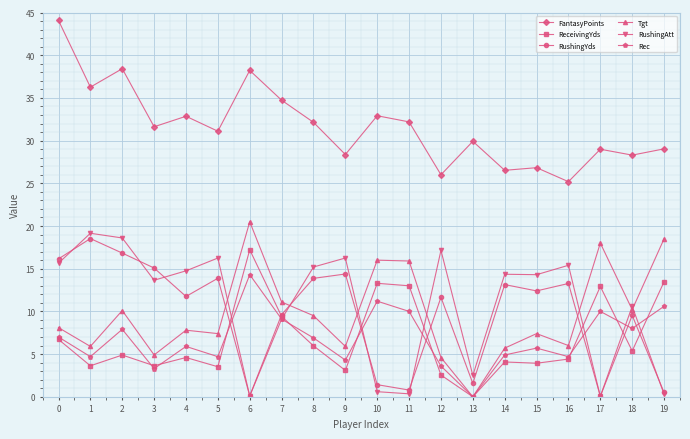

What is the minimum value for RushingYds?

0.1